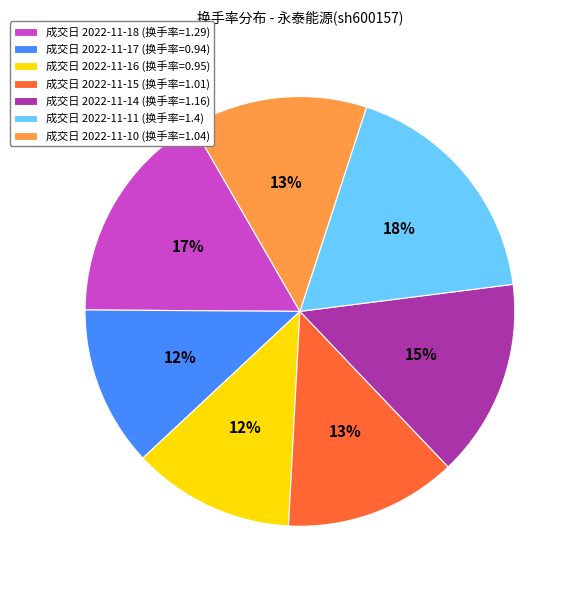

To the nearest percent, what is the difference between the largest and smallest slice percentages?

6%